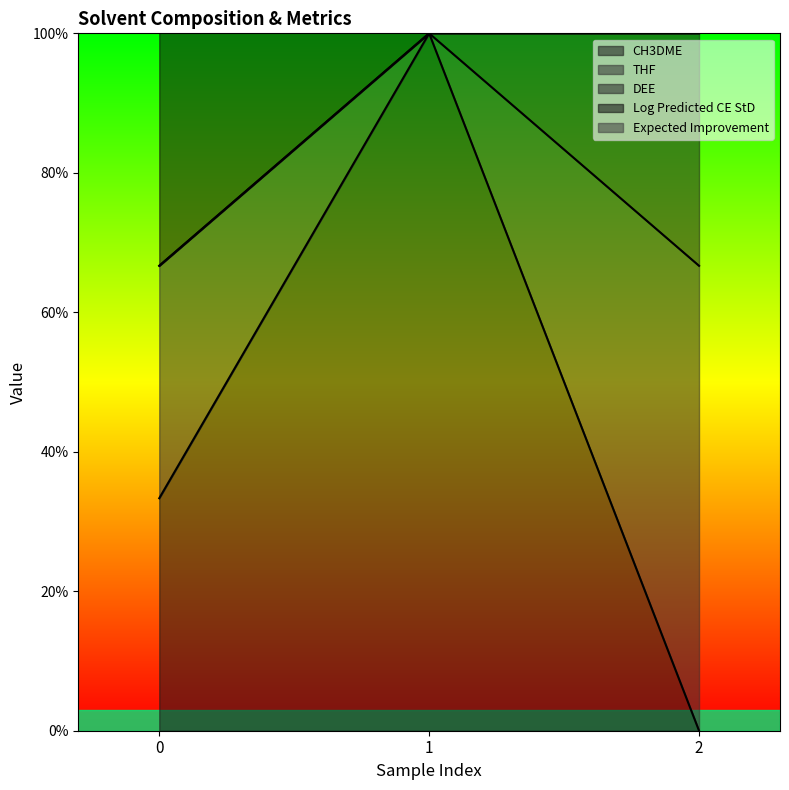

What is the sum of all Log Predicted CE StD values?

2.7